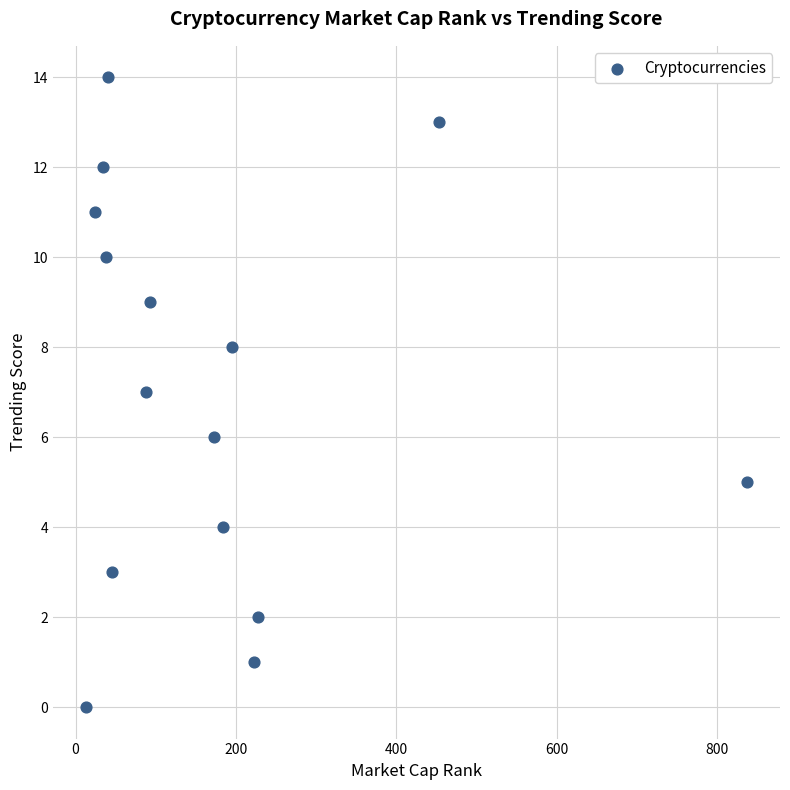

What is the range of Y values (max minus min)?

14